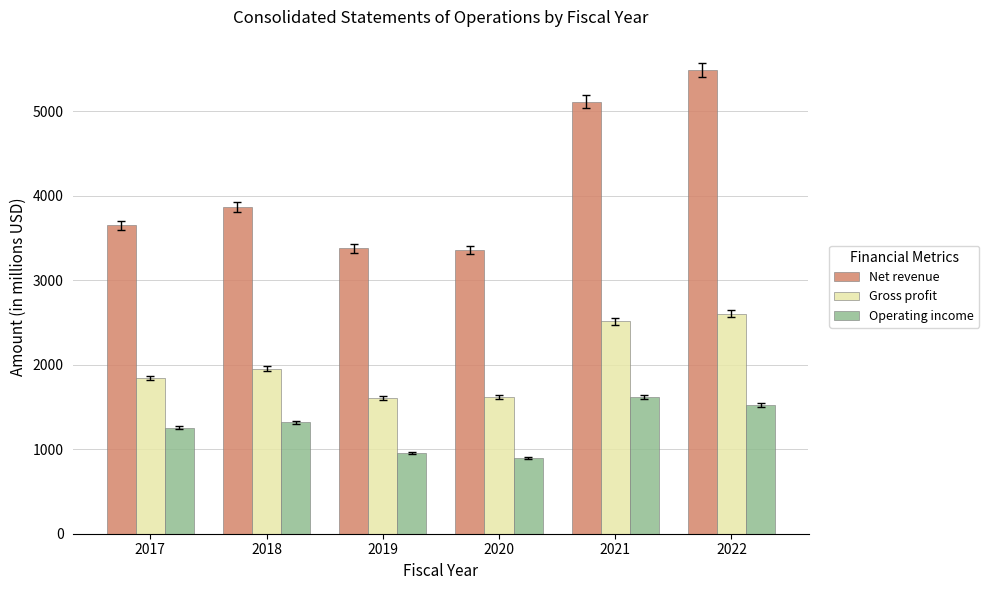

What value does the Operating income series have at 2018?

1319.3